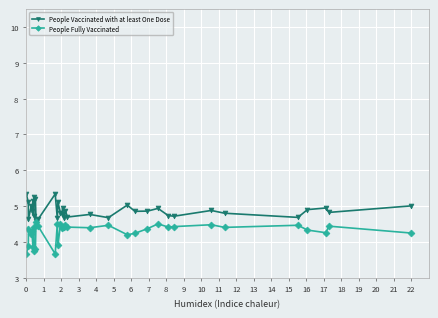

Which series has the largest total across all categories?

People Vaccinated with at least One Dose